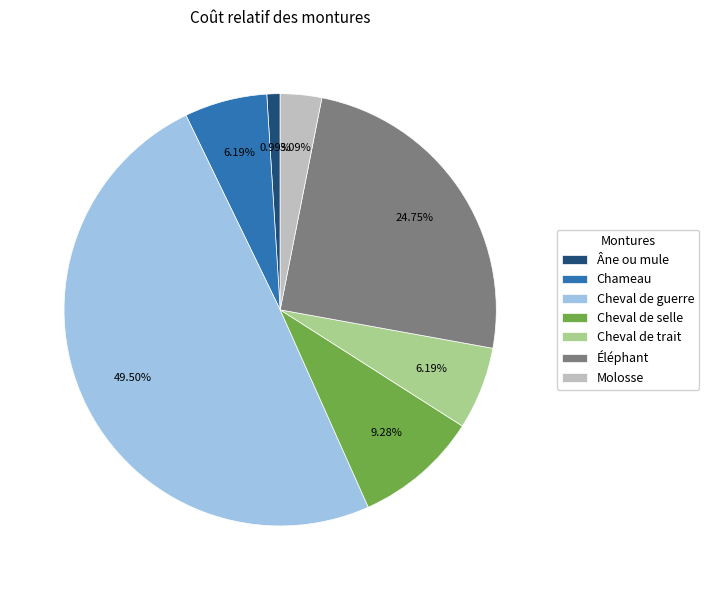

Between Chameau and Cheval de selle, which is larger?

Cheval de selle